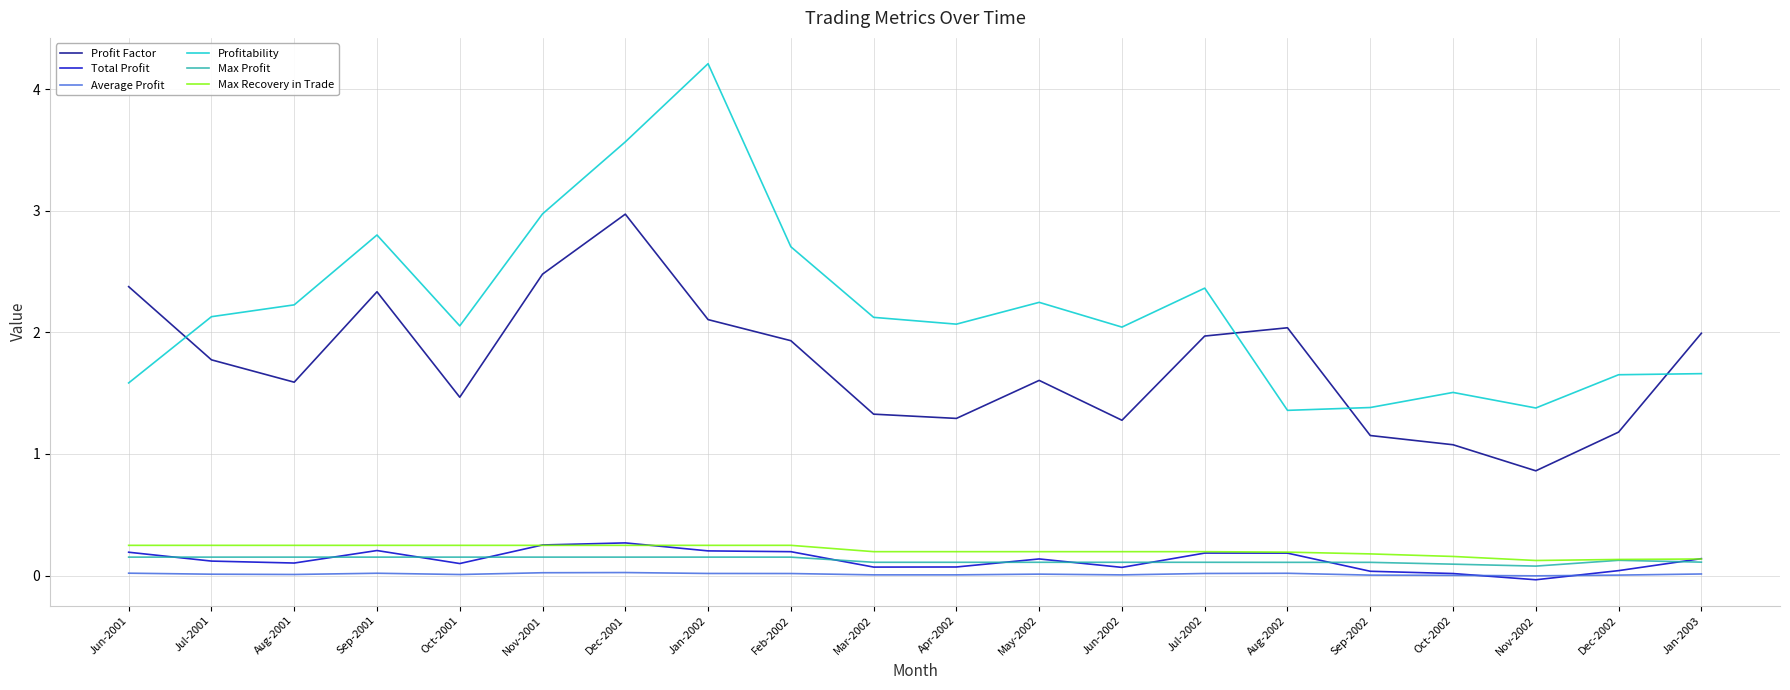

Is this an area chart (filled region under the line)?

No